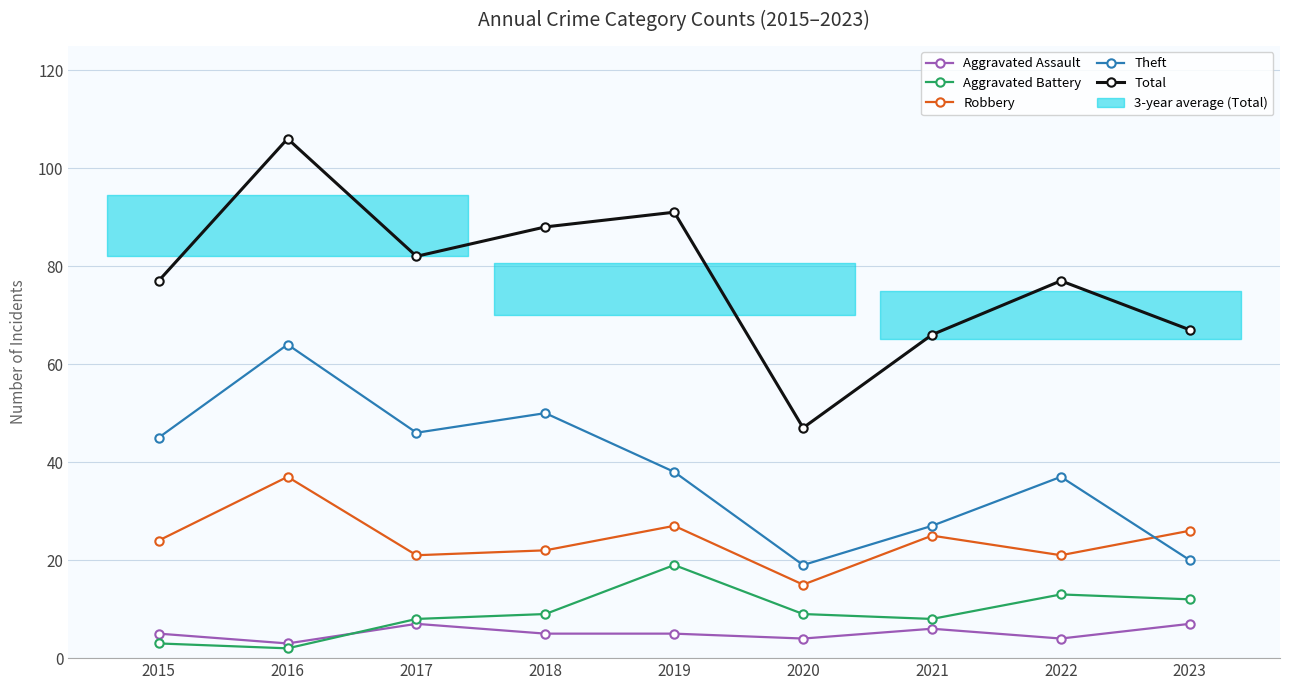

The Aggravated Assault series shows 3 at 2019. True or false?

False